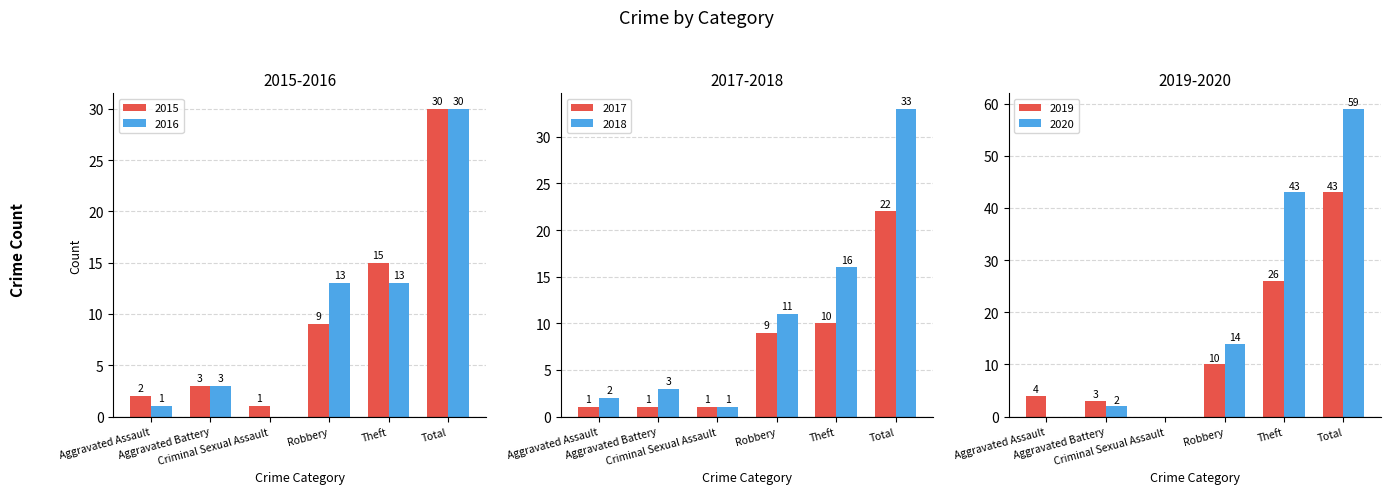

Which series has the largest total across all categories?

2020